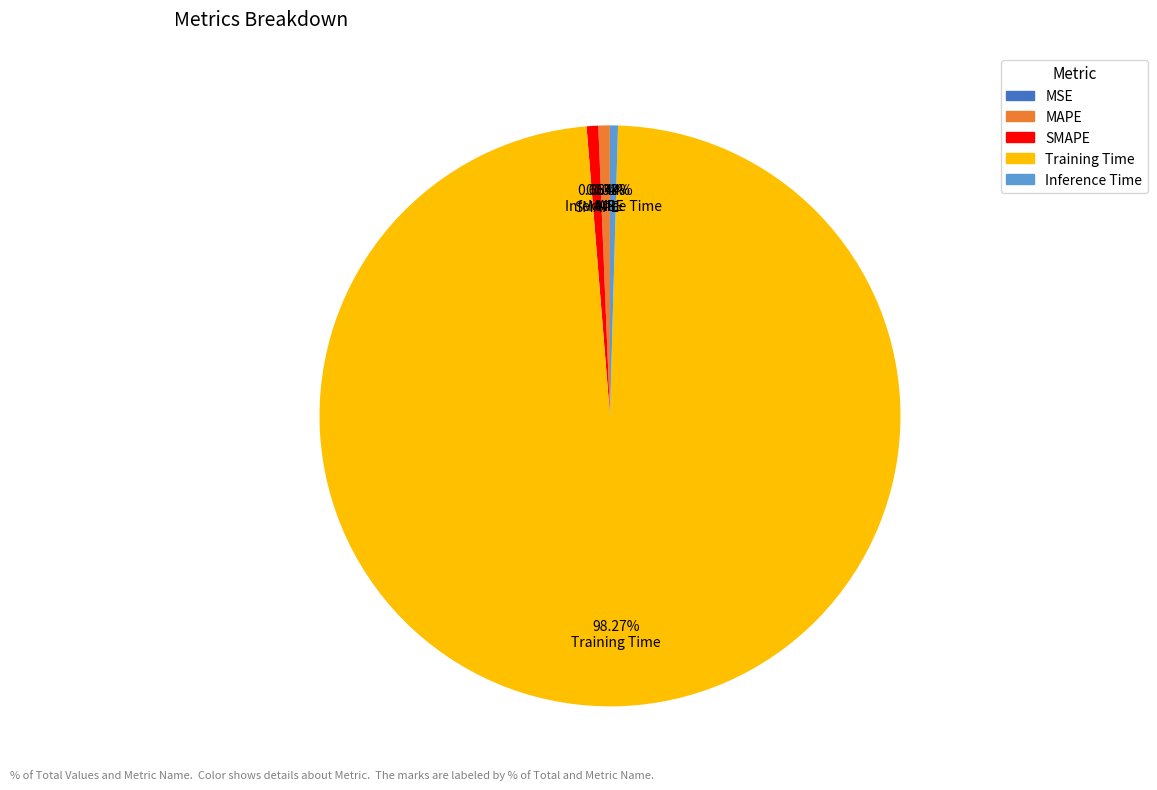

Between MAPE and Training Time, which is larger?

Training Time